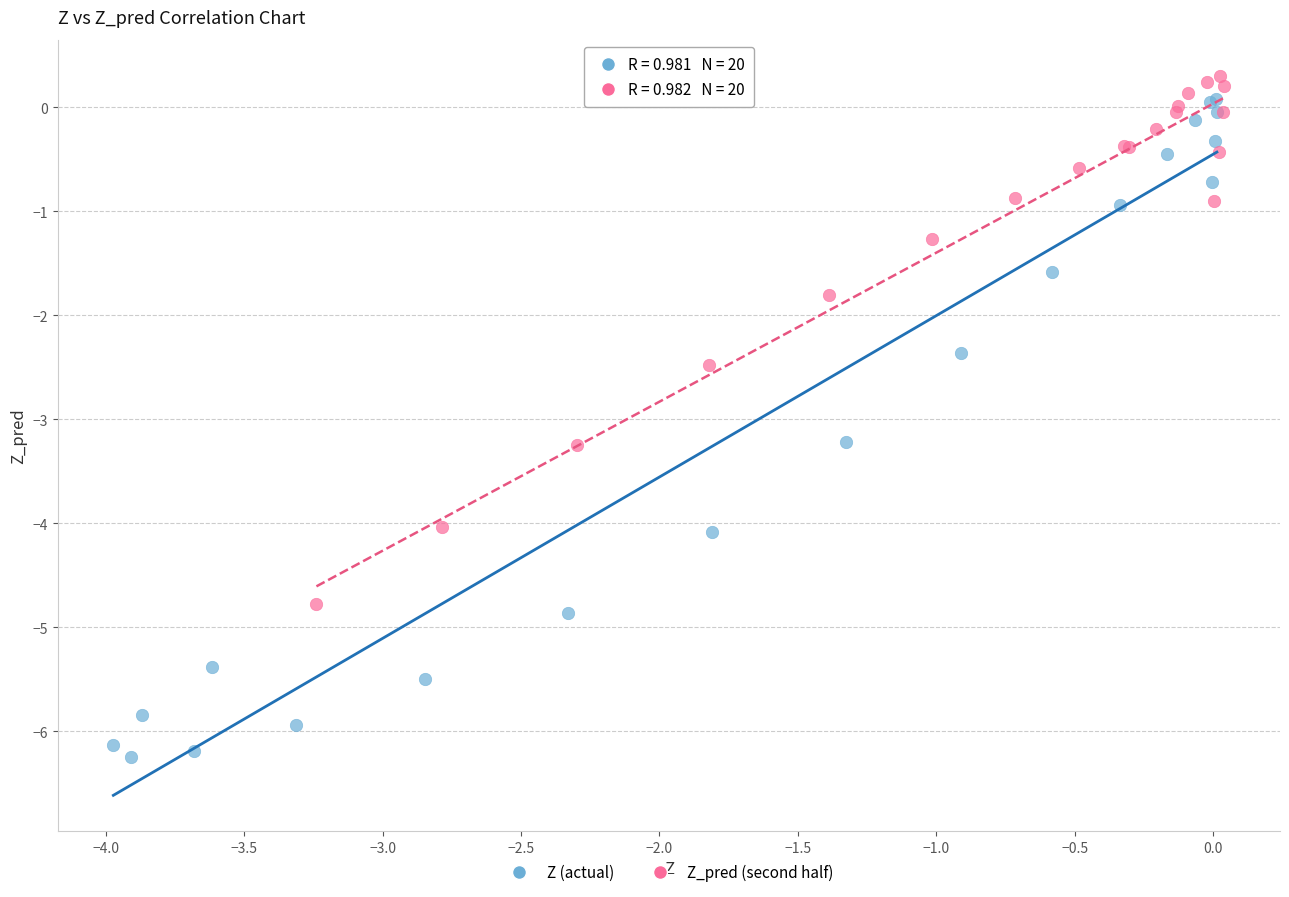

Which series reaches the maximum Y coordinate?

Z_pred (second half)